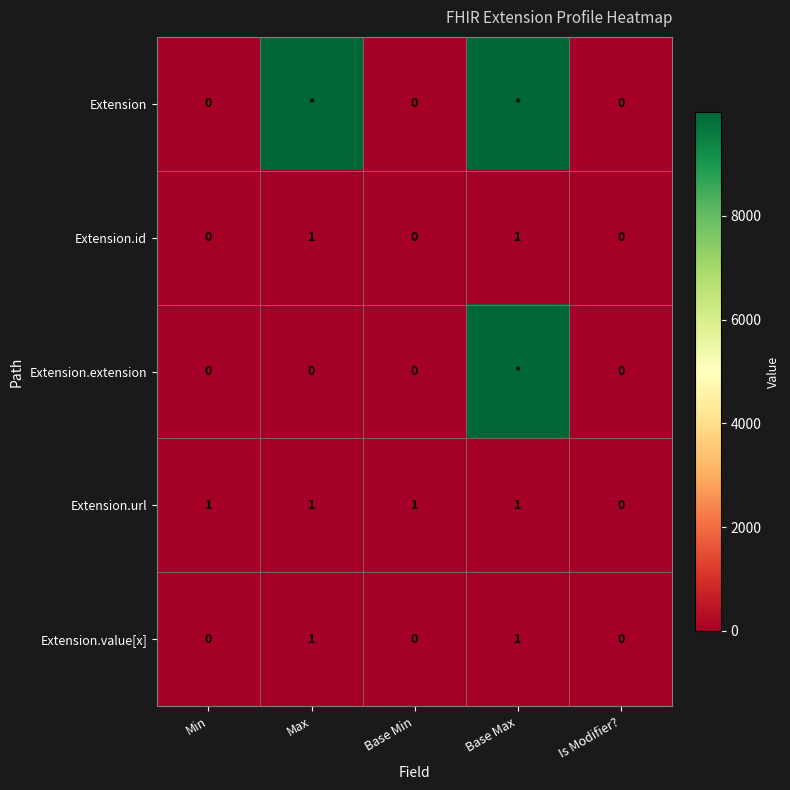

The value of Extension.value[x] at Base Min is 1. True or false?

False